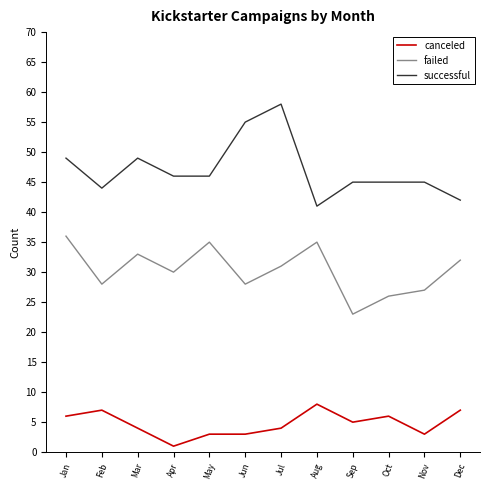

True or false: failed has a value of 33 at Mar.

True